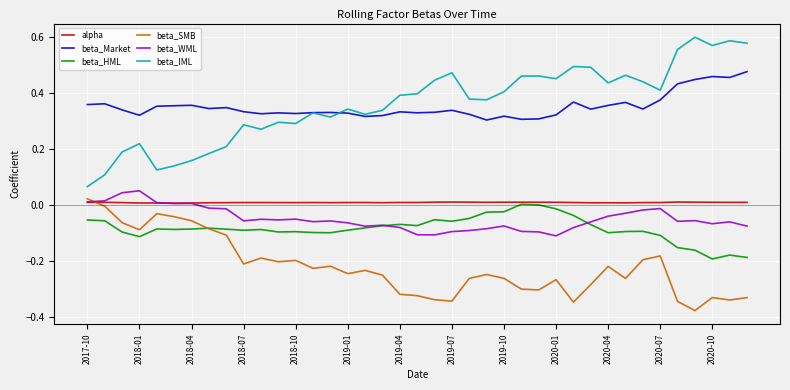

Which series has the largest range (max minus min)?

beta_IML